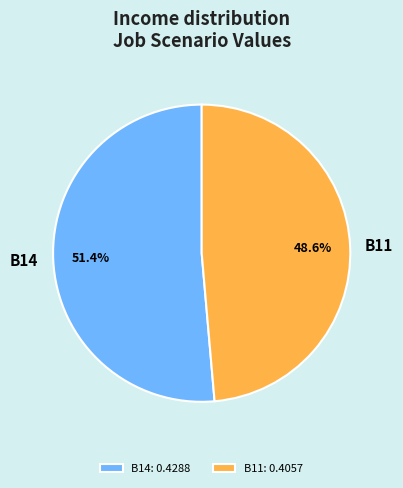

What portion of the pie excludes B11?

51.4%